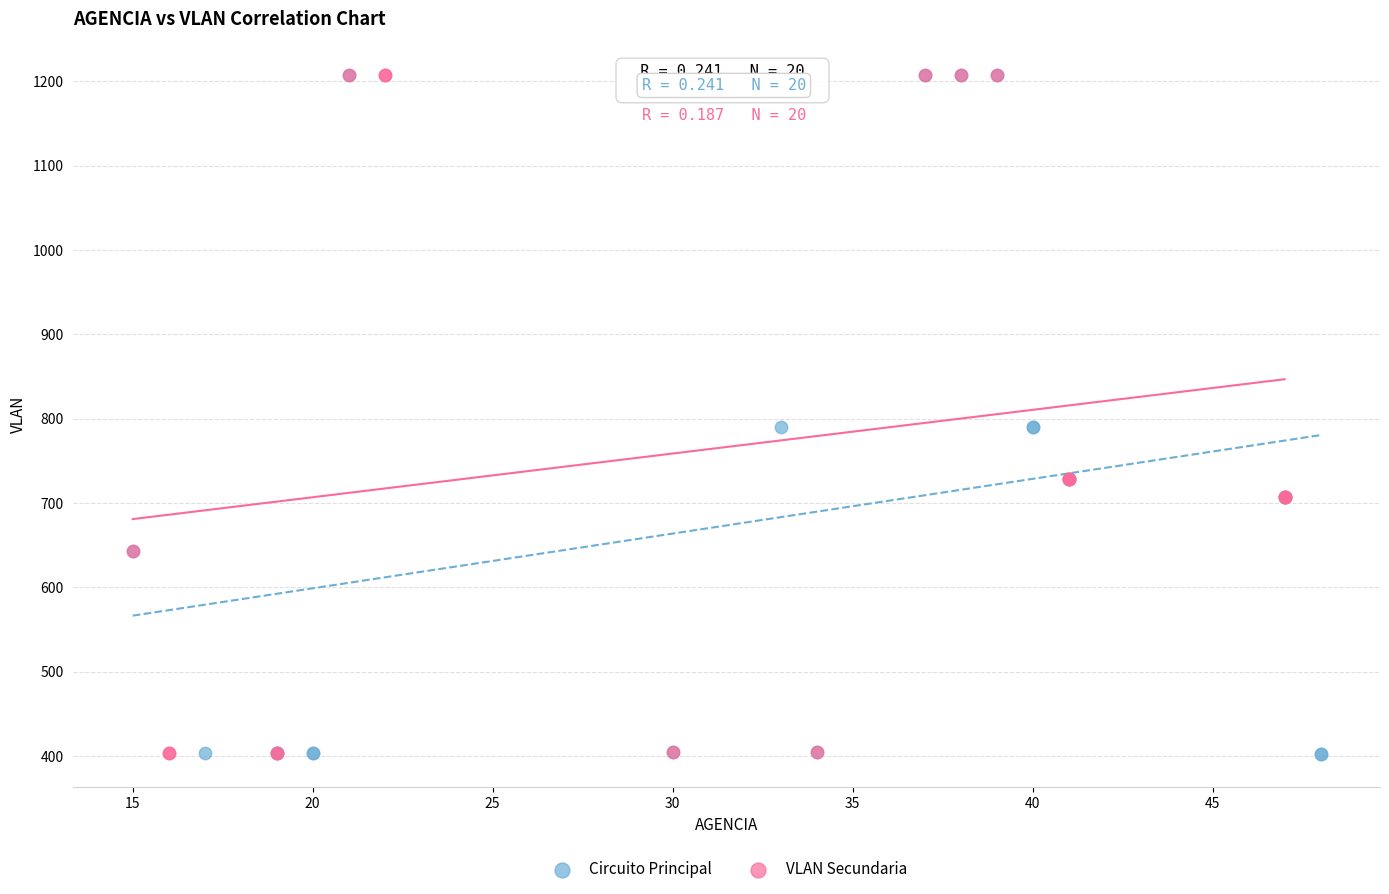

What are all the series names shown in the legend?

Circuito Principal, VLAN Secundaria